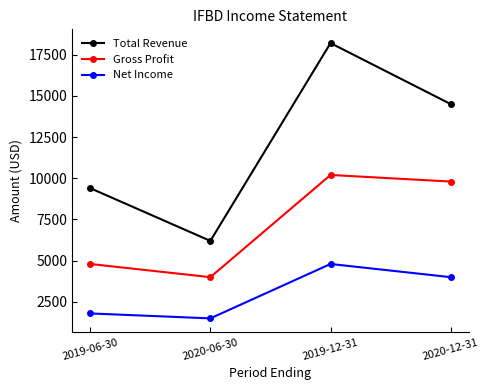

True or false: Total Revenue and Net Income intersect in this chart.

False